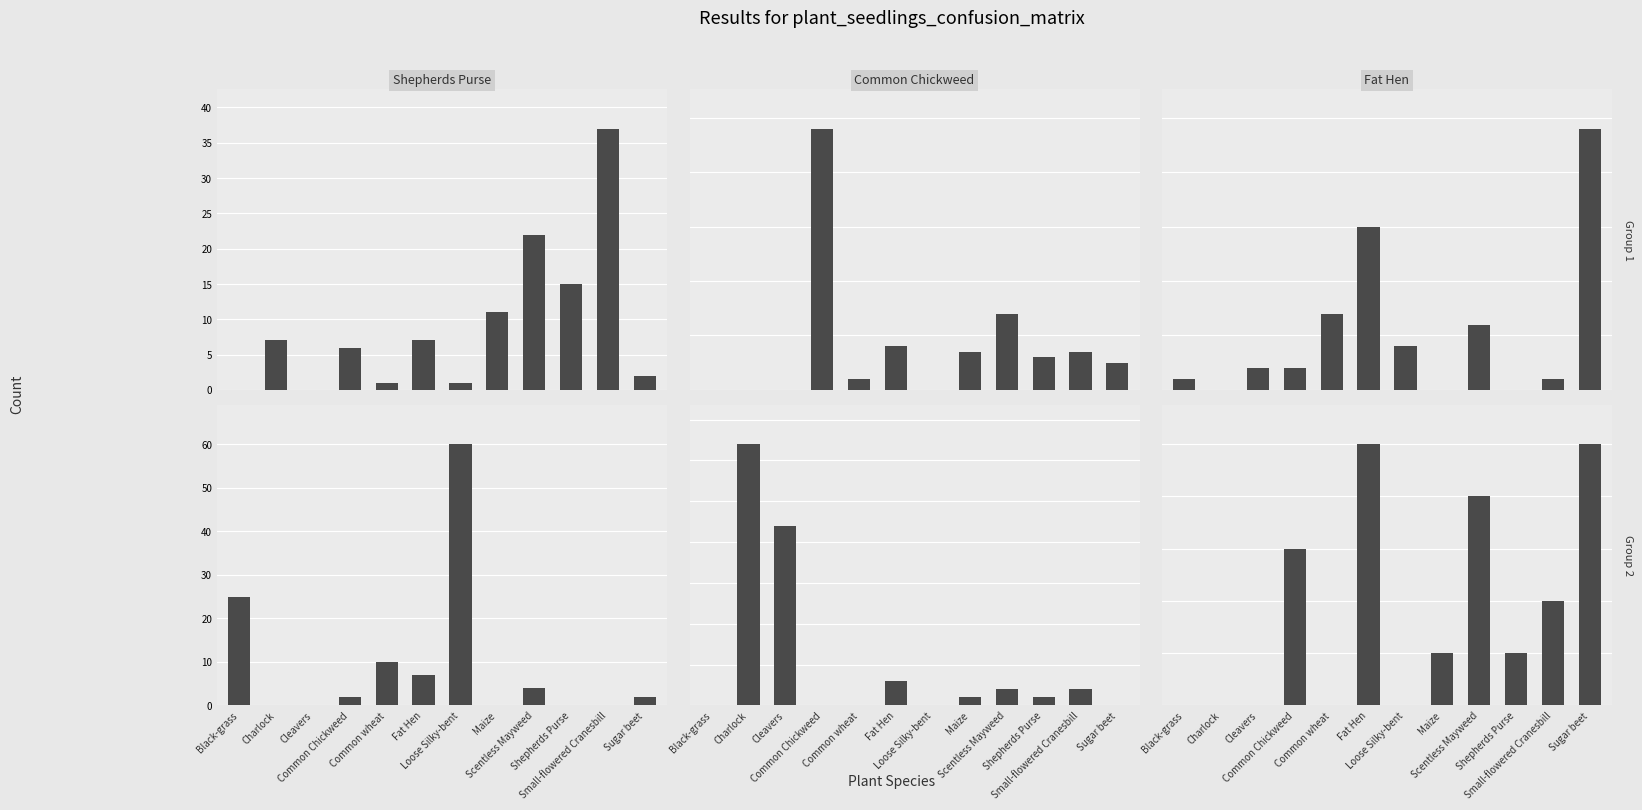

What is the difference between the maximum and minimum values in the Shepherds Purse series?

37